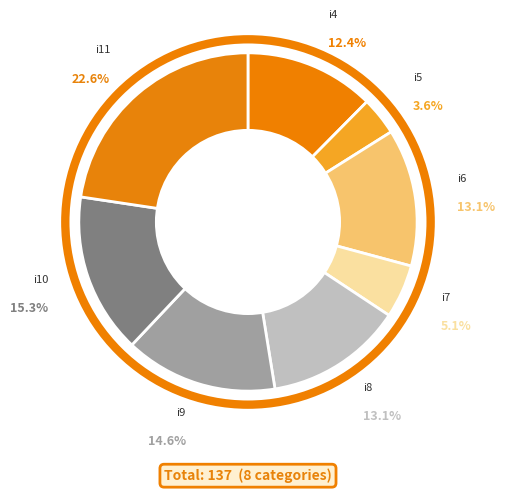

How many slices are in this pie chart?

8